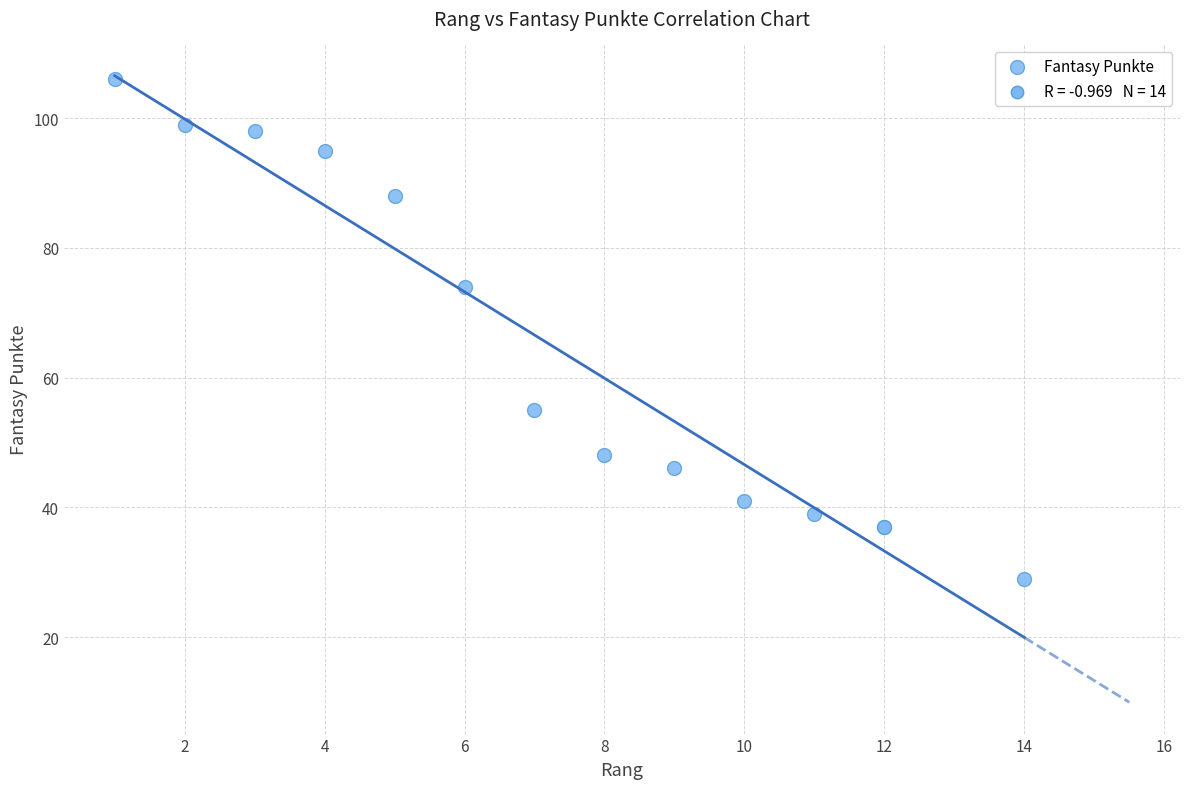

What Y value in the scatter plot is closest to 67?

74